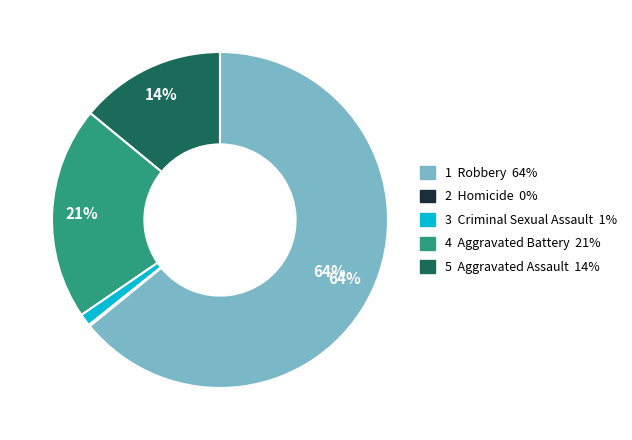

Which slice is the largest?

5 Aggravated Assault 14%